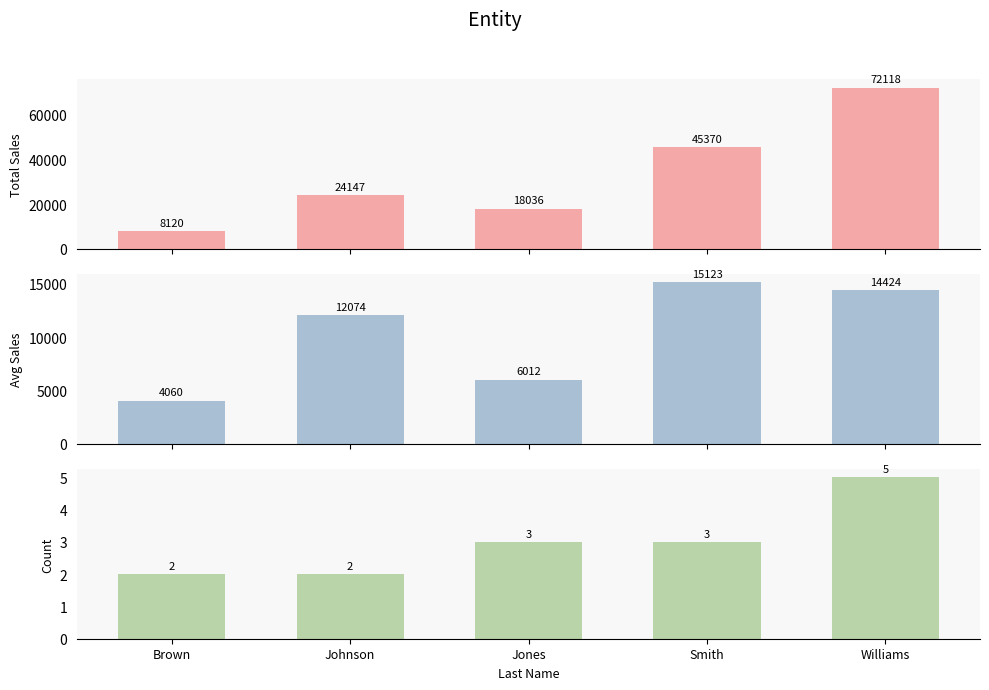

At which label does Avg Sales first exceed 12073?

Johnson